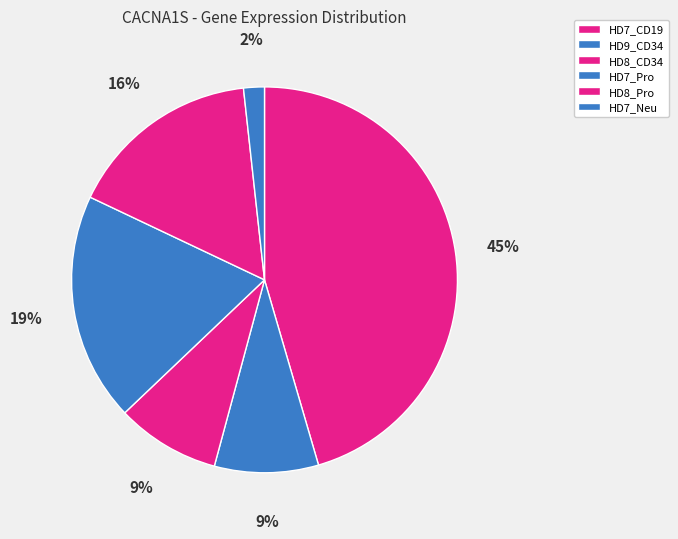

What is the largest slice in the pie chart?

HD7_CD19